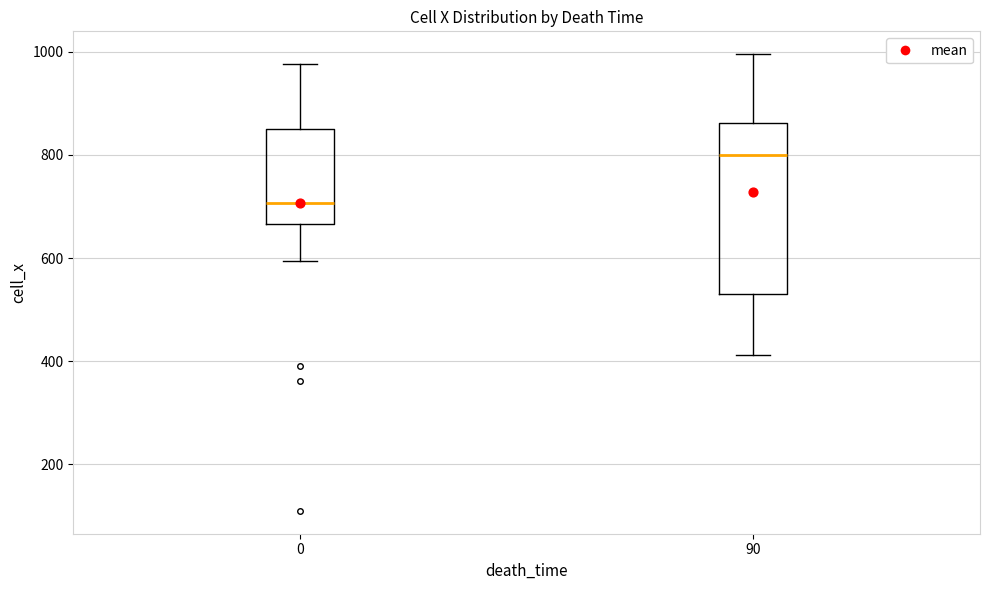

Which box is the tallest, from its lower edge to its upper edge?

90